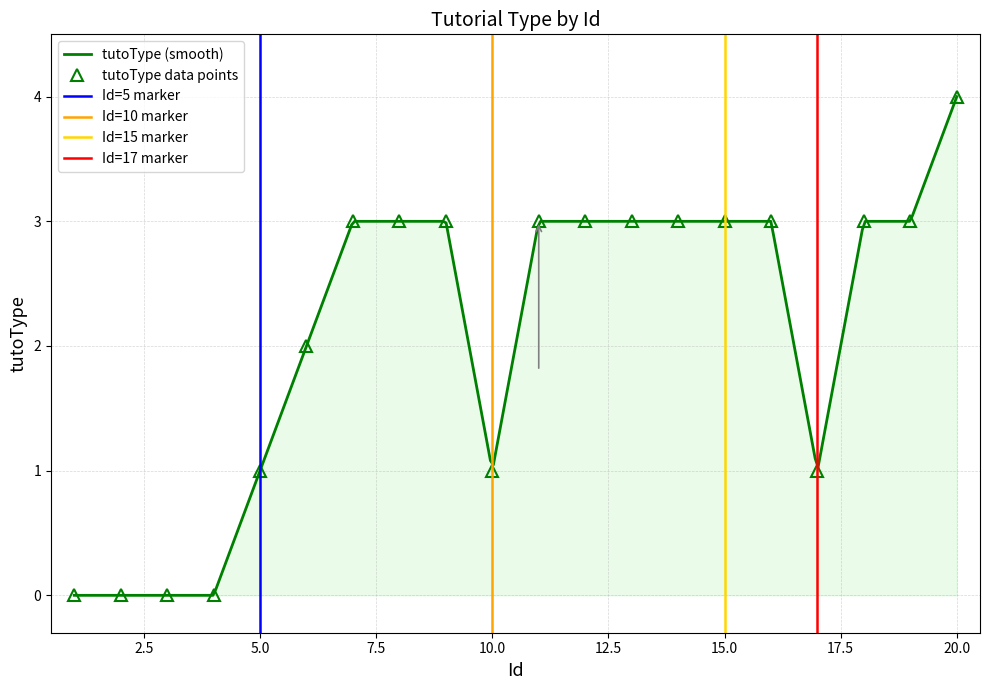

What is the difference between the values at 2 and 11?

3